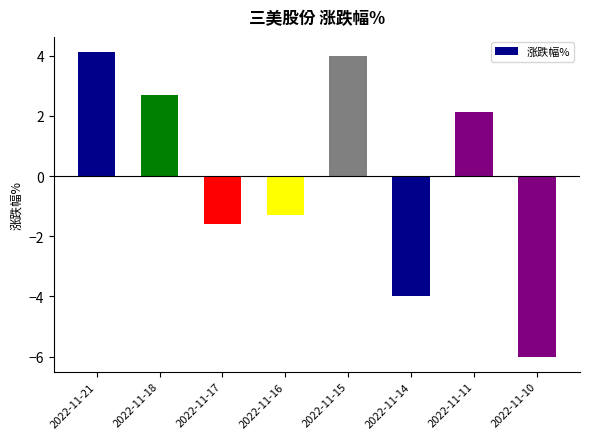

Which has a higher value, 2022-11-18 or 2022-11-21?

2022-11-21